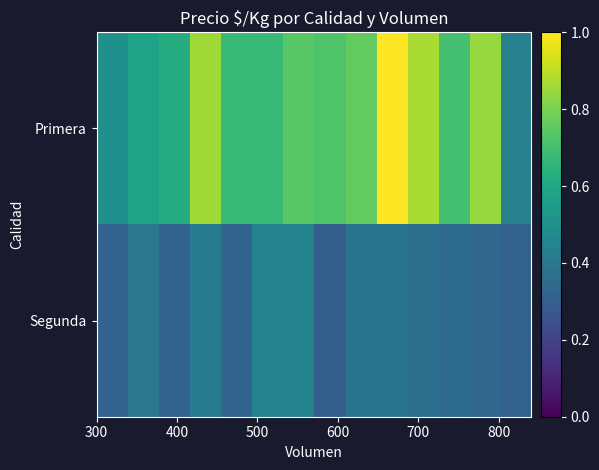

Rank the series by their average value, from highest to lowest.

Primera, Segunda